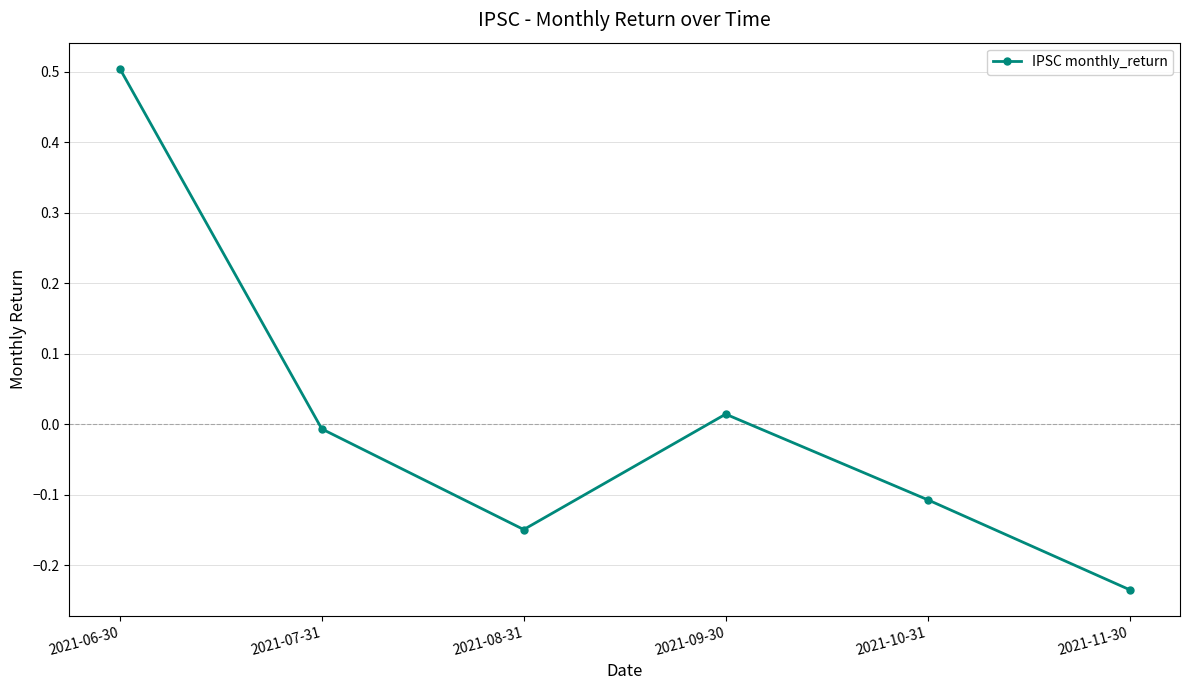

The value at 2021-08-31 is -0.0. True or false?

False